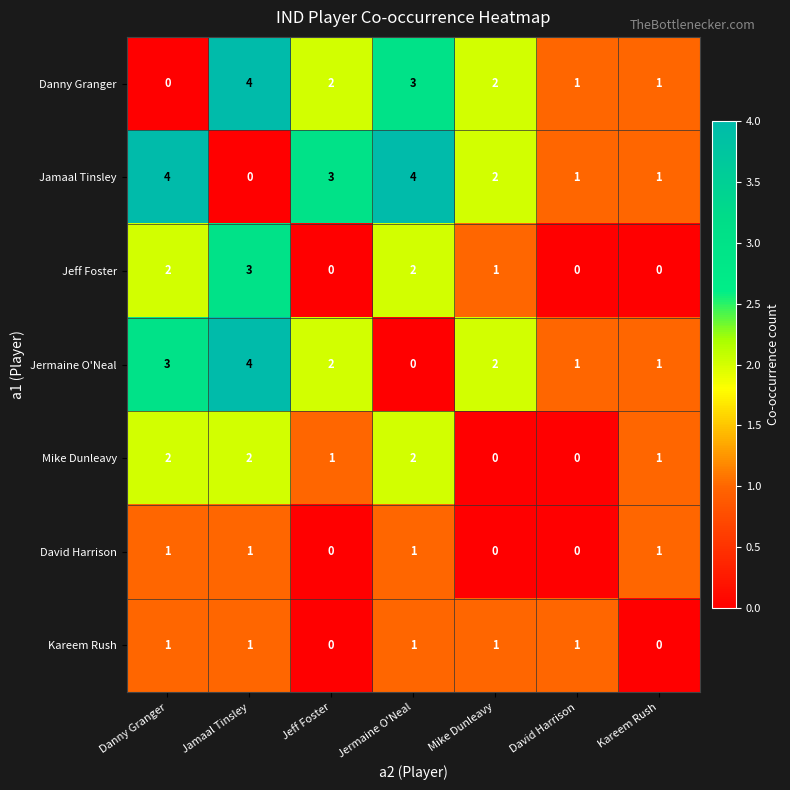

At which label does Danny Granger reach its peak?

Jamaal Tinsley